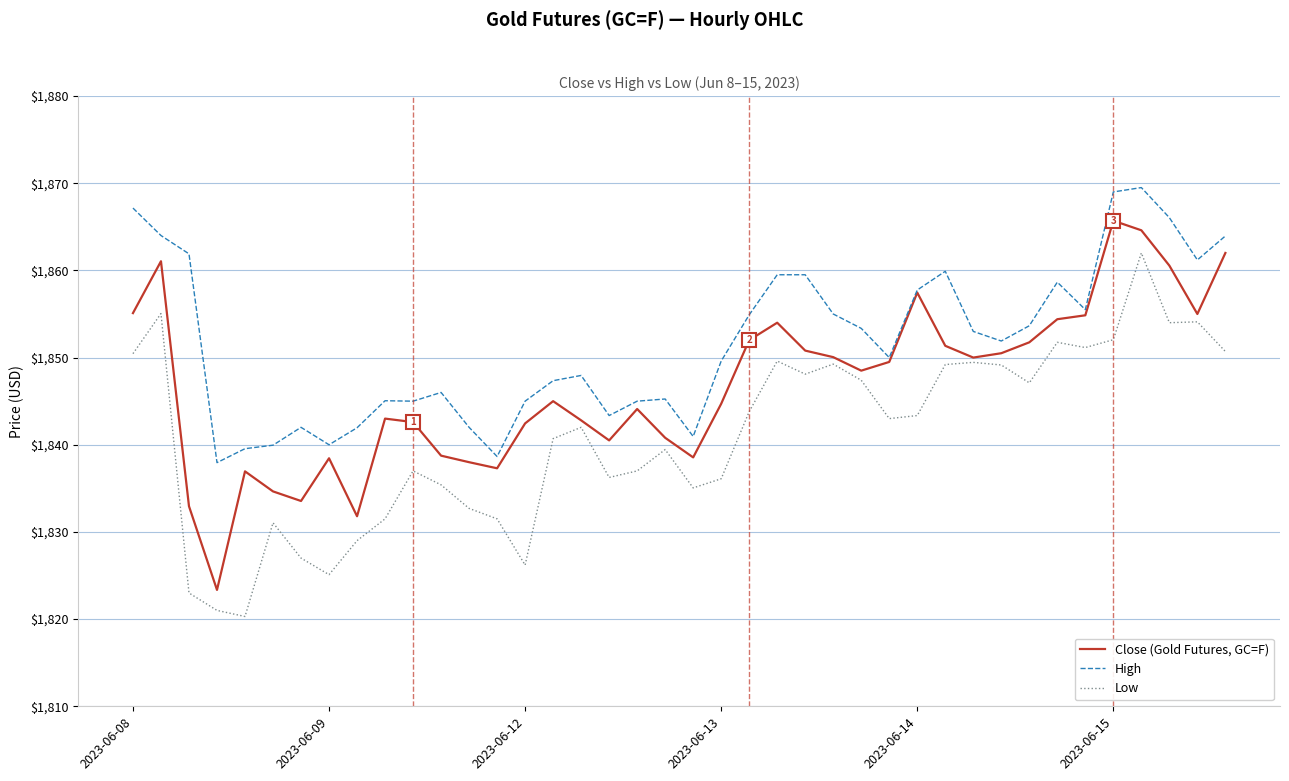

Which series has the largest total across all categories?

High